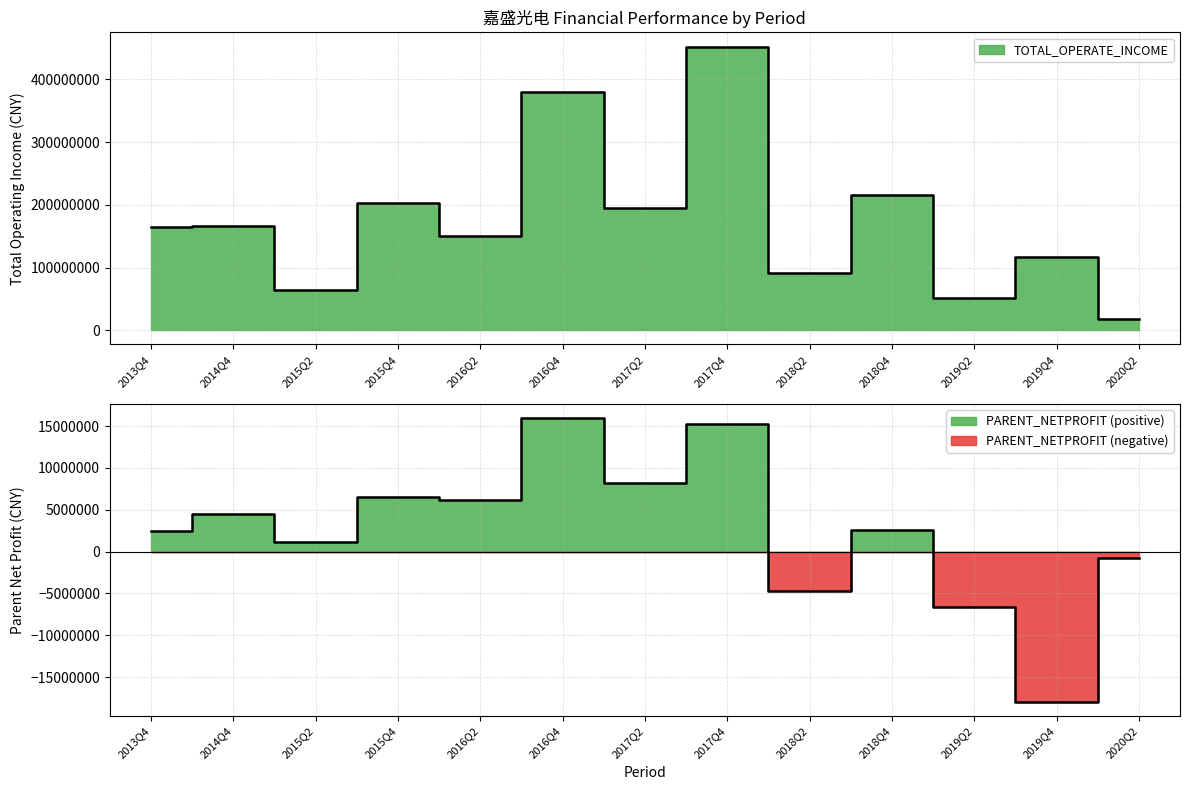

Between 2013Q4 and 2015Q2, which series saw the biggest shift?

TOTAL_OPERATE_INCOME